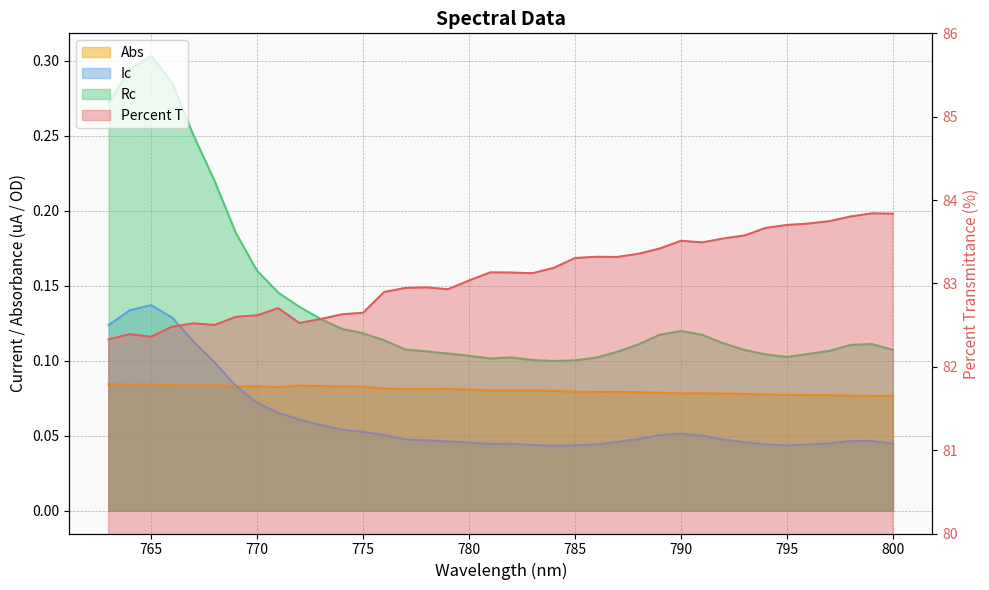

At which label does Ic reach its minimum?

784